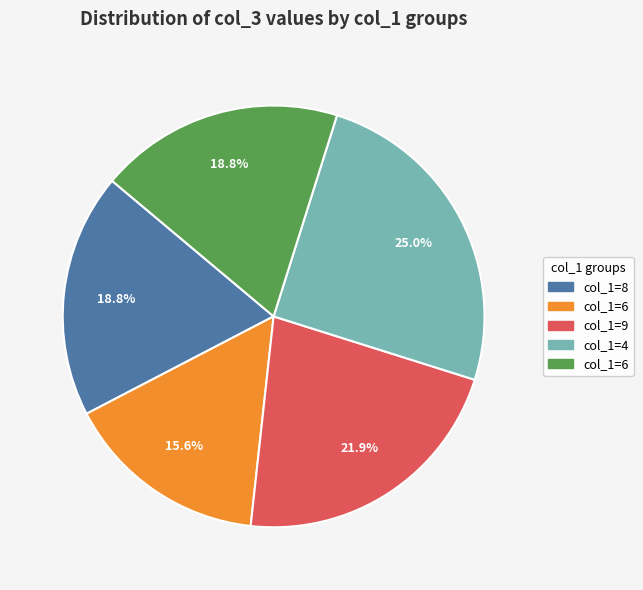

Count the number of slices in the pie.

5